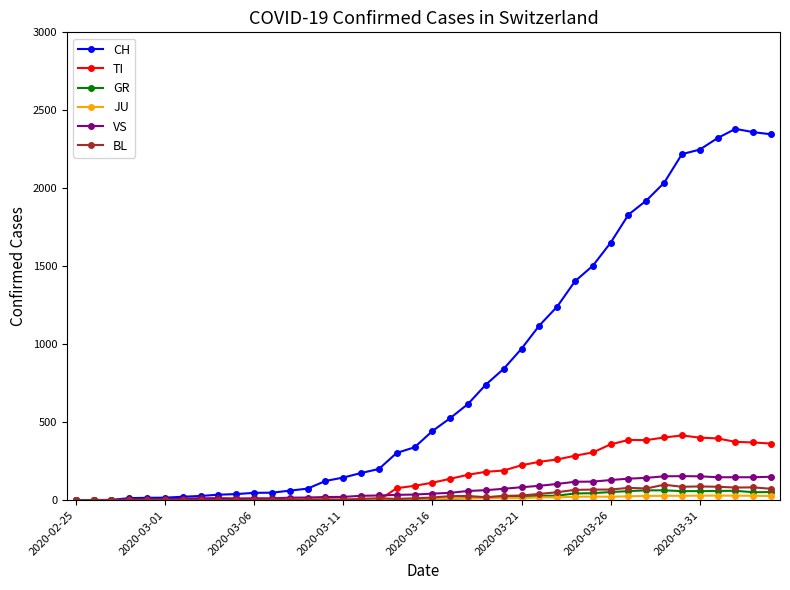

Which series has the largest total across all categories?

CH